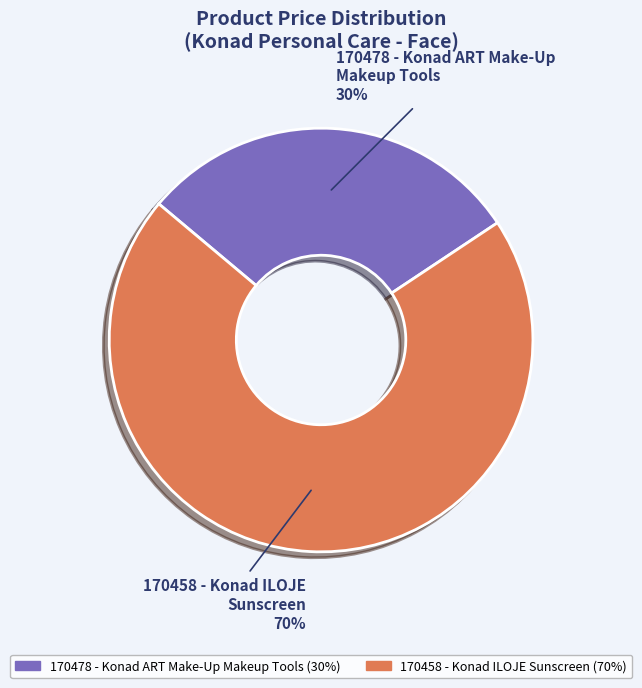

How many slices are in this pie chart?

2